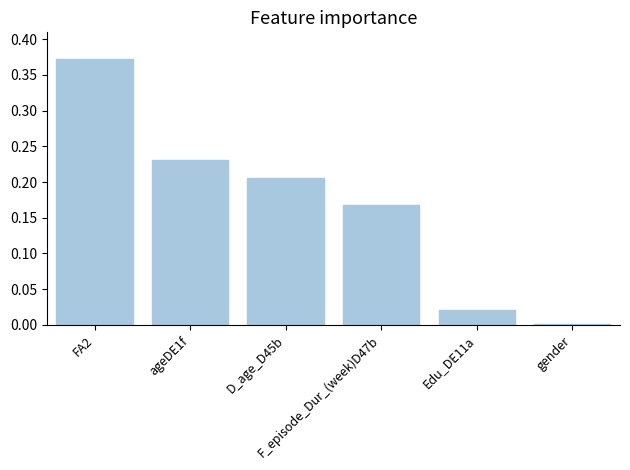

What is the sum of all values?

1.0